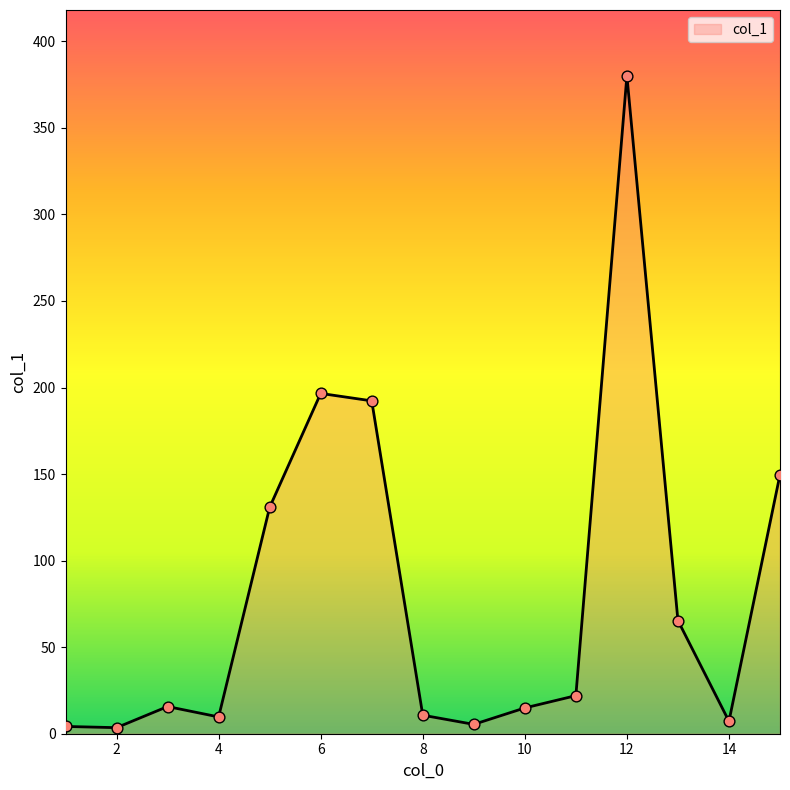

What is the maximum value shown in the chart?

380.1